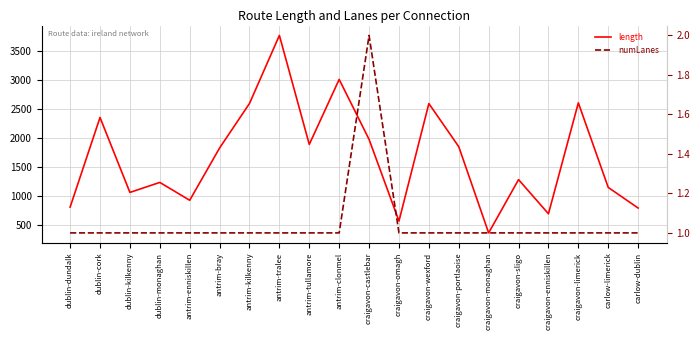

At how many categories does at least one series exceed 227?

20